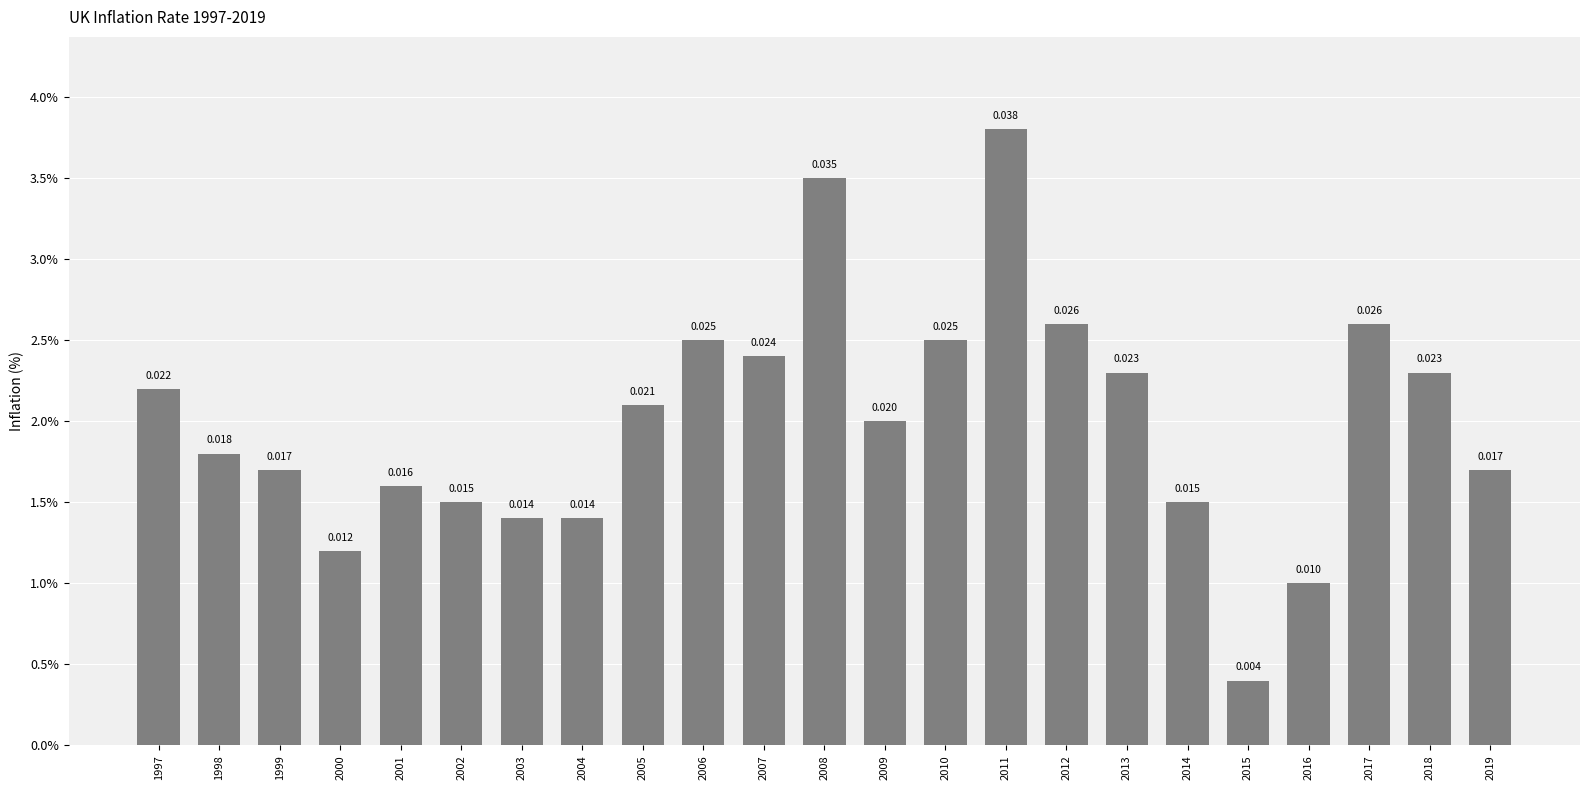

Is it true that the value at 2003 is 0.0?

True